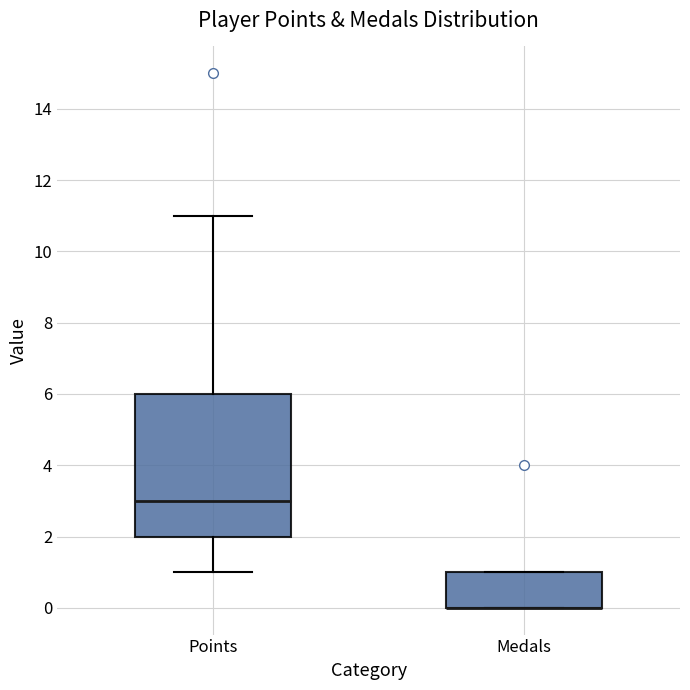

Reading left to right, transcribe this box plot: for each box, give where its median line is, the range the box spans, and where its two whiskers end, as read against the y-axis. The values are not printed on the chart, so give them approximately, as read against the axis.

Points: median 3, box 2 to 6, whiskers 1 to 11
Medals: median 0 (drawn on the box's lower edge), box 0 to 1, whiskers 0 to 1